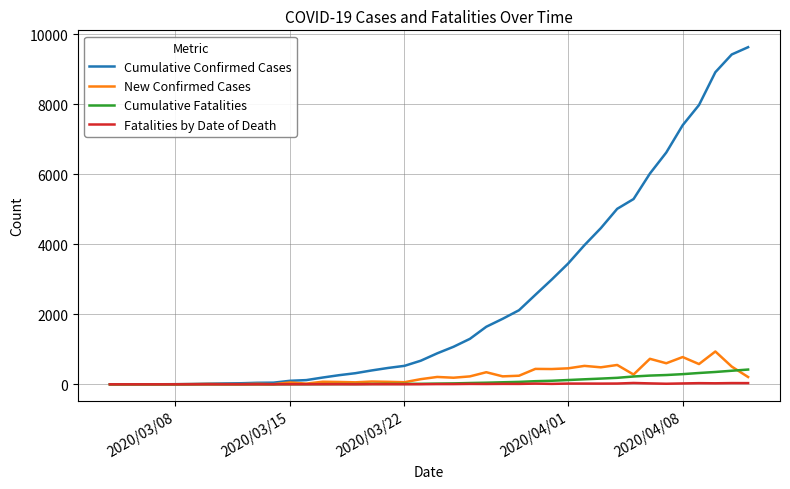

Count the number of data series in this chart.

4